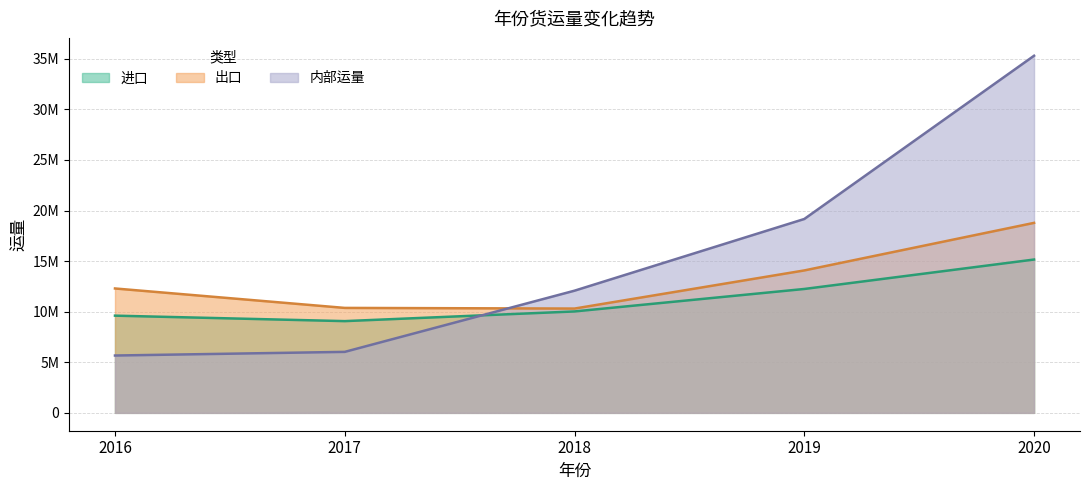

At which category does 进口 reach its first local valley?

2017